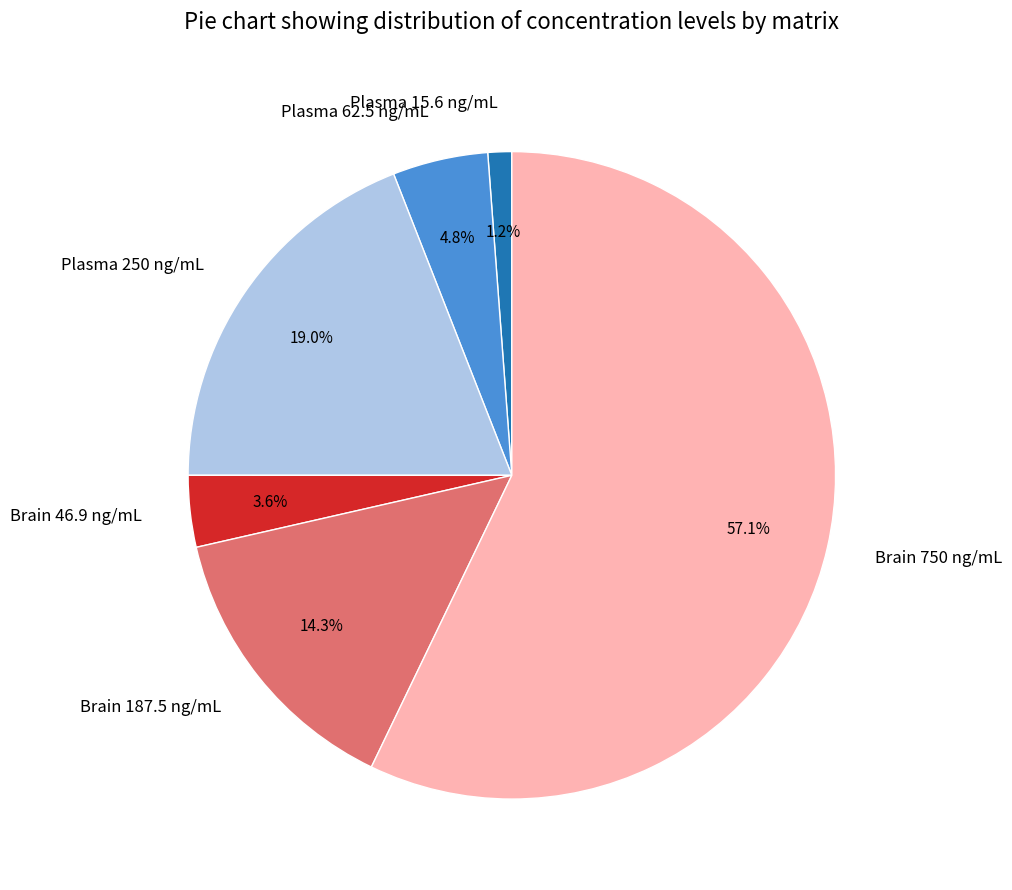

To the nearest percent, what percentage of the pie is Plasma 15.6 ng/mL?

1%